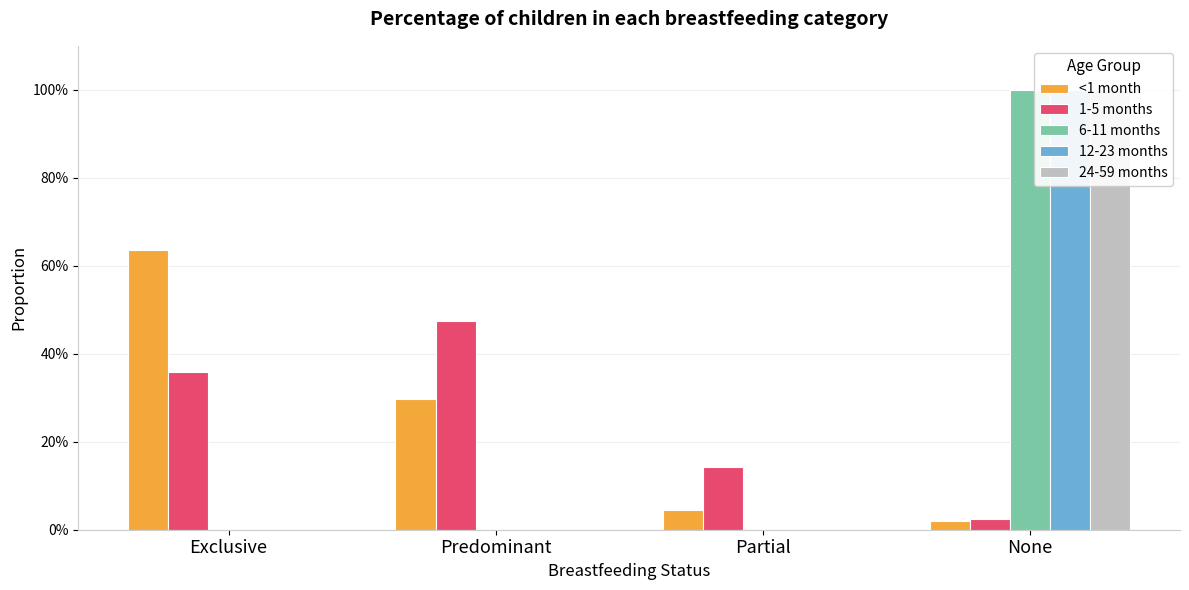

Does the chart contain stacked bars?

No